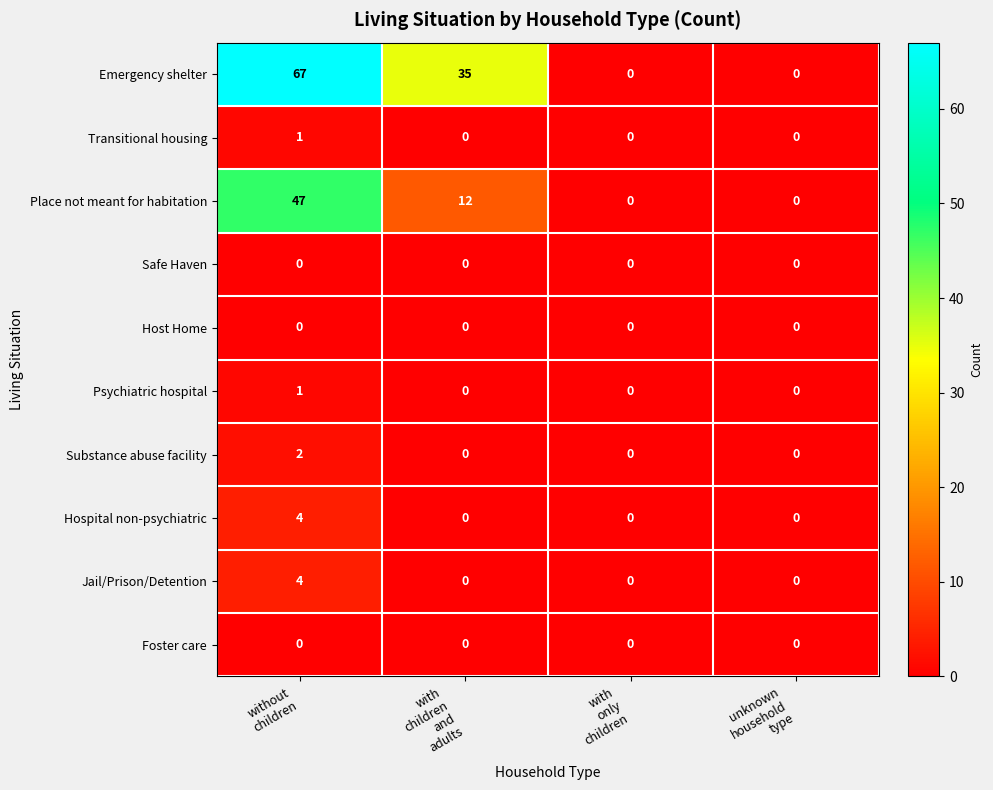

Which series changed the most between without
children and with
only
children?

Emergency shelter